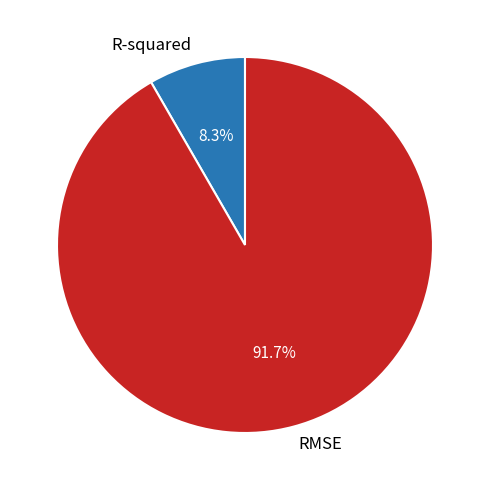

How many slices are in this pie chart?

2